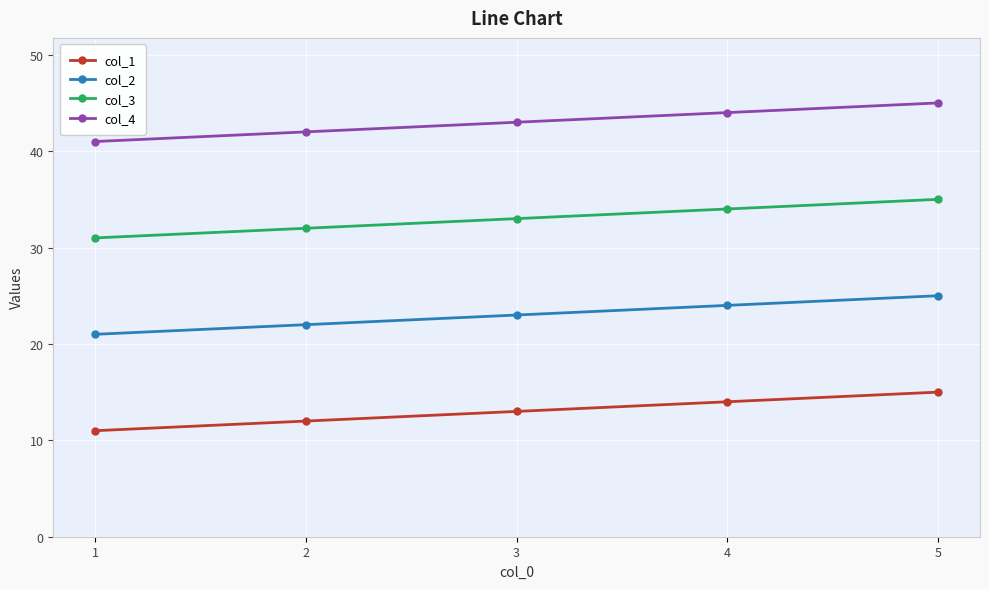

Reading left to right, transcribe all the data shown in this chart.

col_1: 11	12	13	14	15
col_2: 21	22	23	24	25
col_3: 31	32	33	34	35
col_4: 41	42	43	44	45